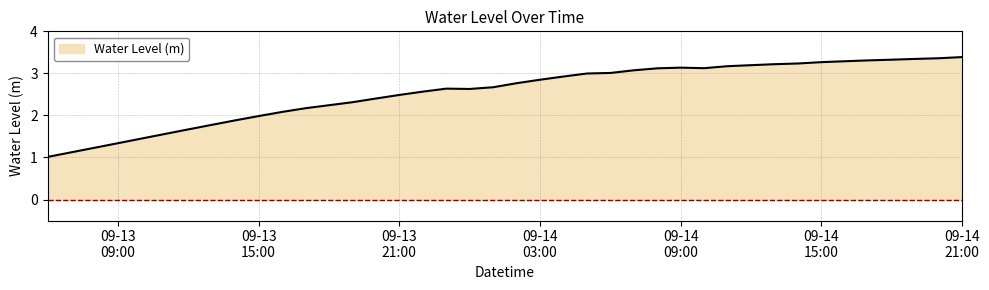

What is the minimum value shown in the chart?

1.0